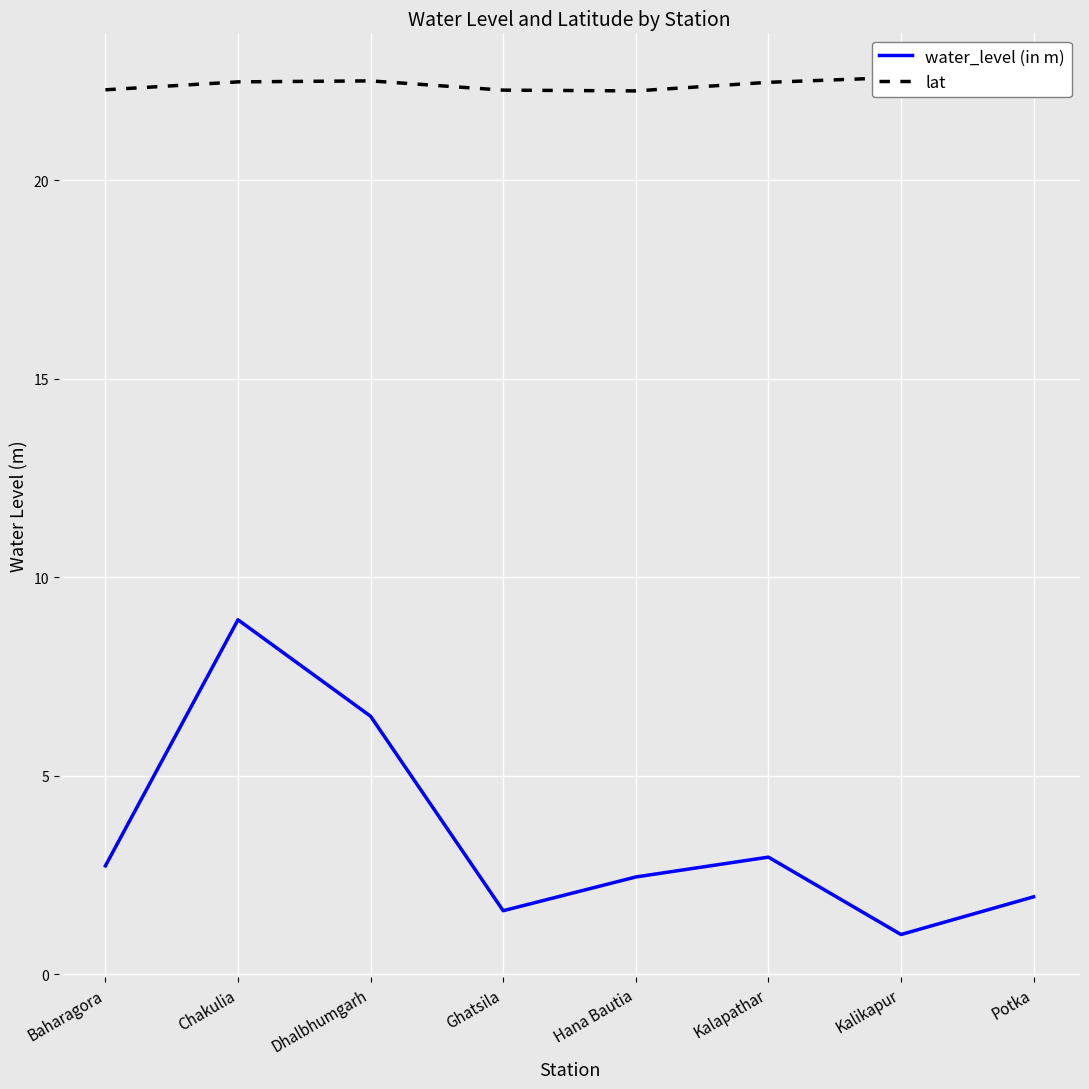

What is the value of the water_level (in m) point at the 7th from the left?

1.0